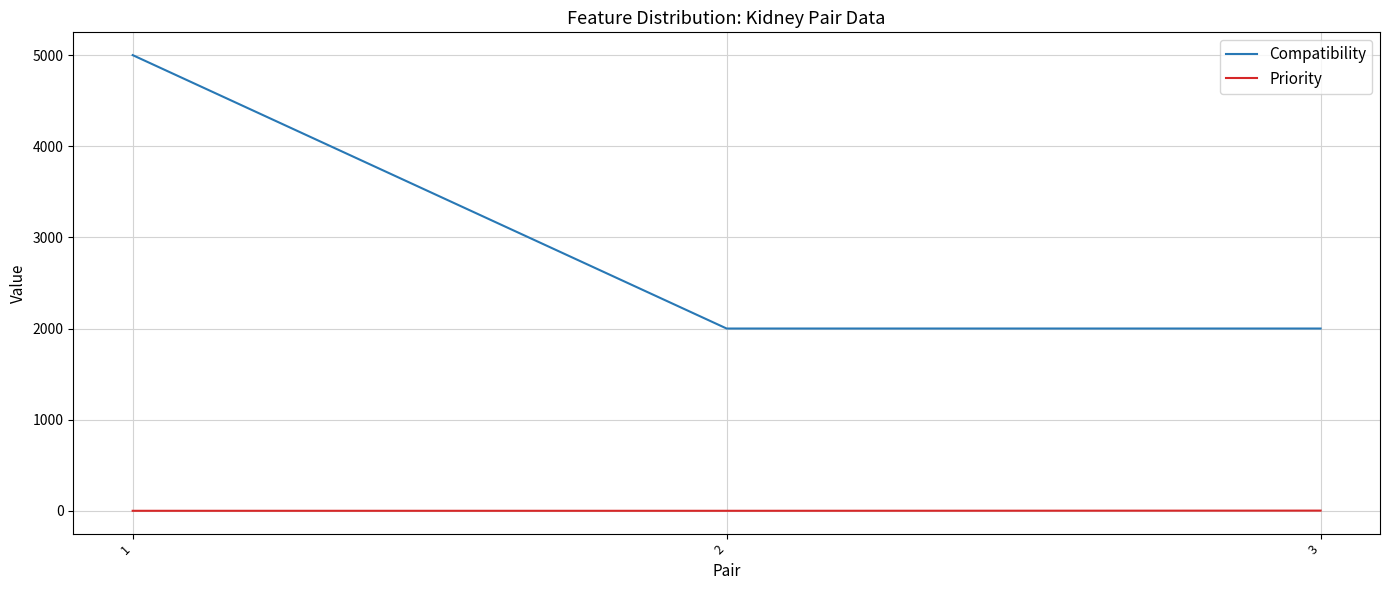

What is the difference between the maximum and second lowest values in the Compatibility series?

3000